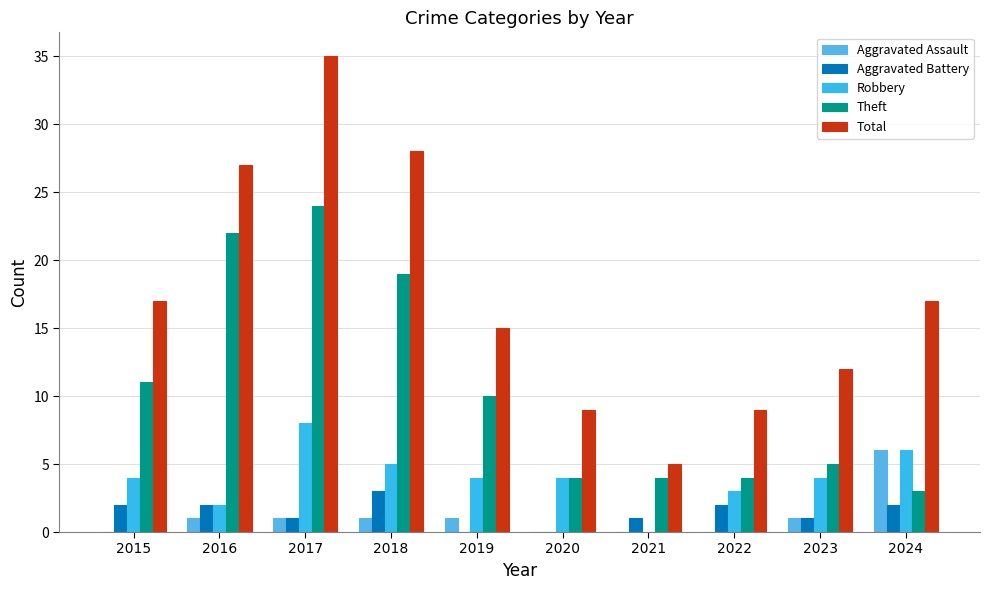

Reading left to right, what are all the values shown in this chart?

Aggravated Assault: 0	1	1	1	1	0	0	0	1	6
Aggravated Battery: 2	2	1	3	0	0	1	2	1	2
Robbery: 4	2	8	5	4	4	0	3	4	6
Theft: 11	22	24	19	10	4	4	4	5	3
Total: 17	27	35	28	15	9	5	9	12	17